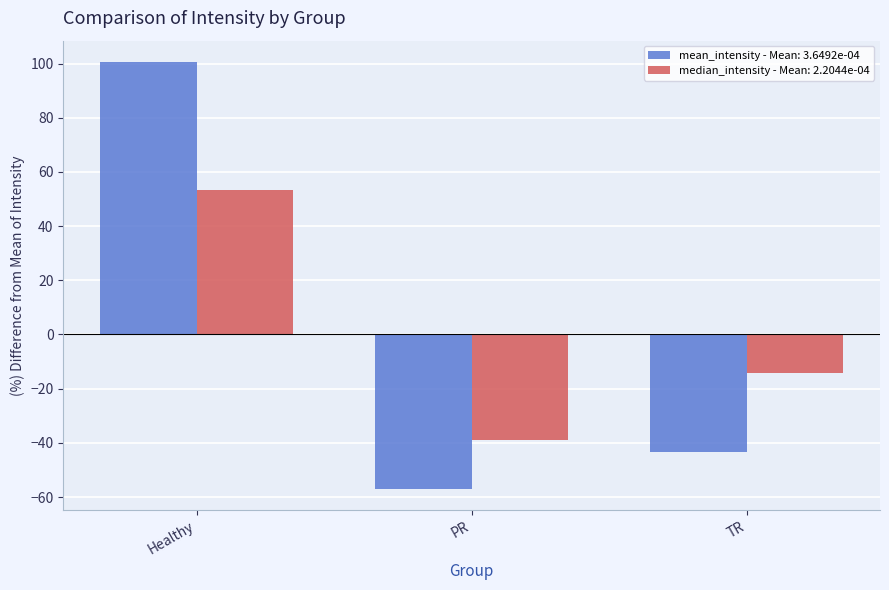

Where is median_intensity - Mean: 2.2044e-04 nearest to the value 7?

TR